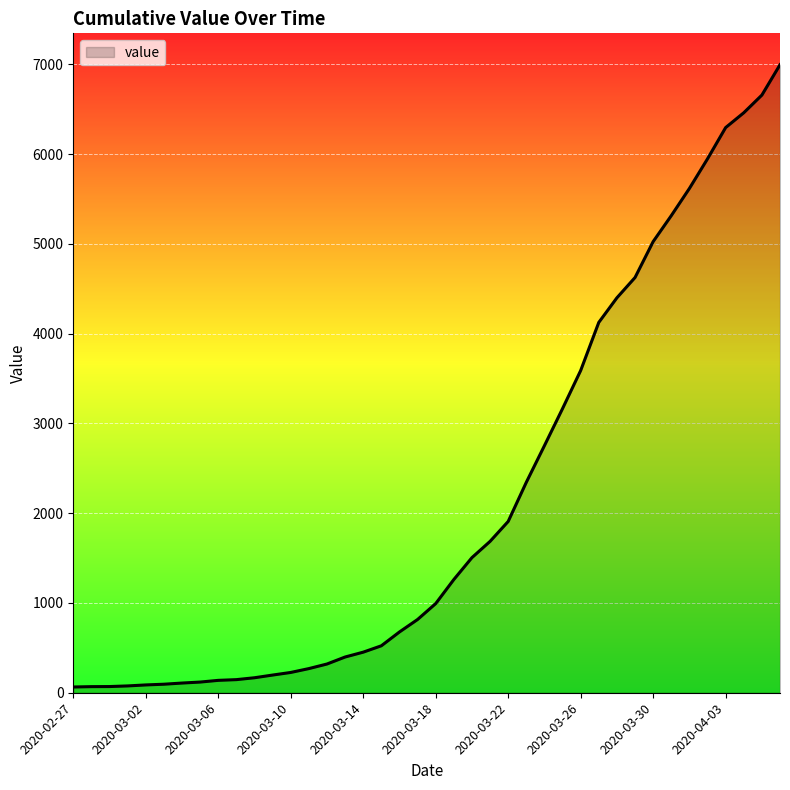

What is the difference between the maximum and minimum values?

6931